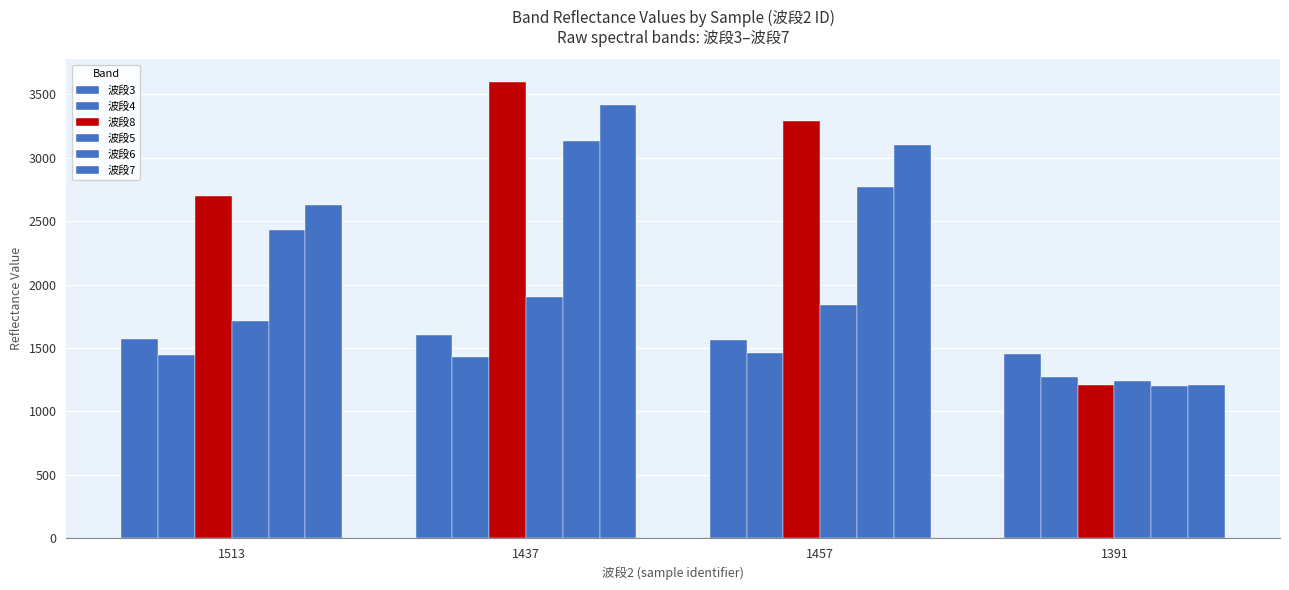

How many bars are there in total?

24